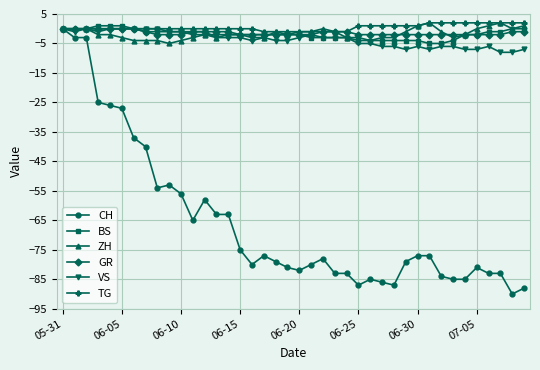

What is the smallest value displayed?

-90